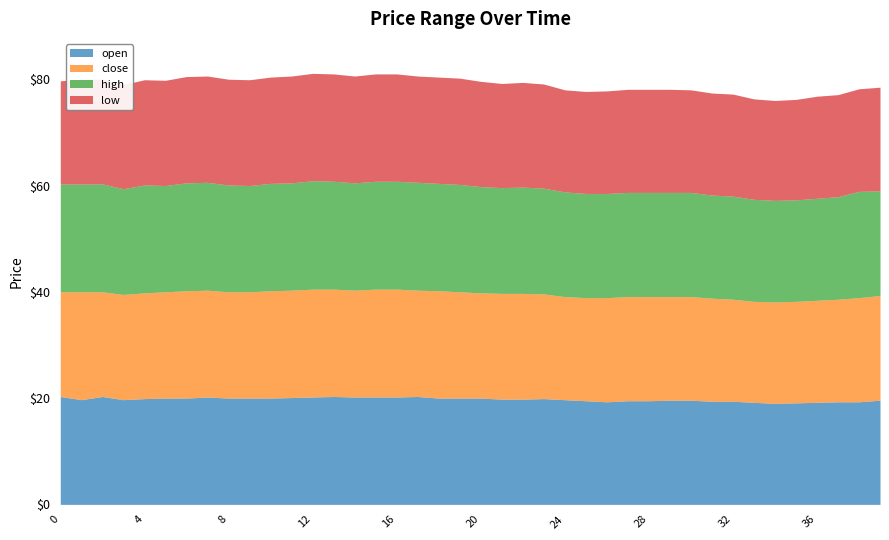

At which label is high closest to 19?

34